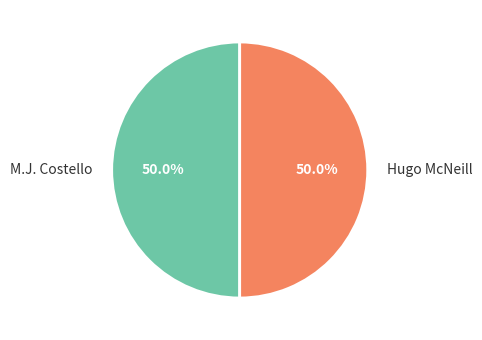

True or false: M.J. Costello accounts for 50% of the total.

True